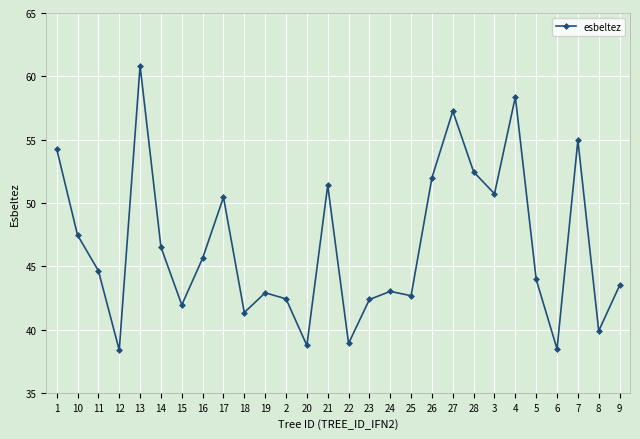

What is the smallest value displayed?

38.4